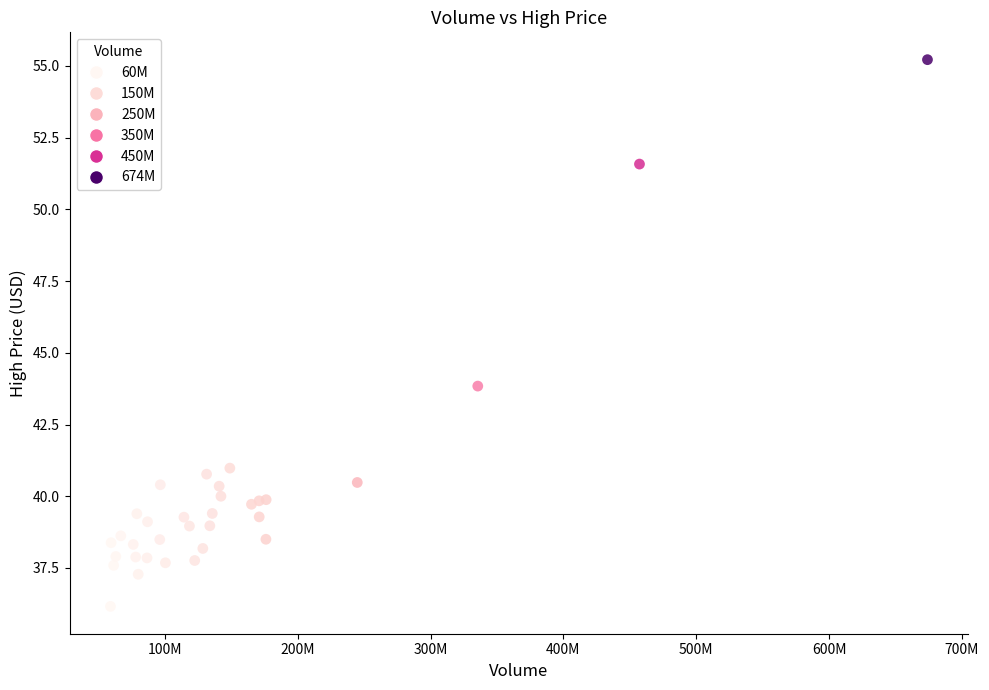

What Y value in the scatter plot is closest to 45?

43.8